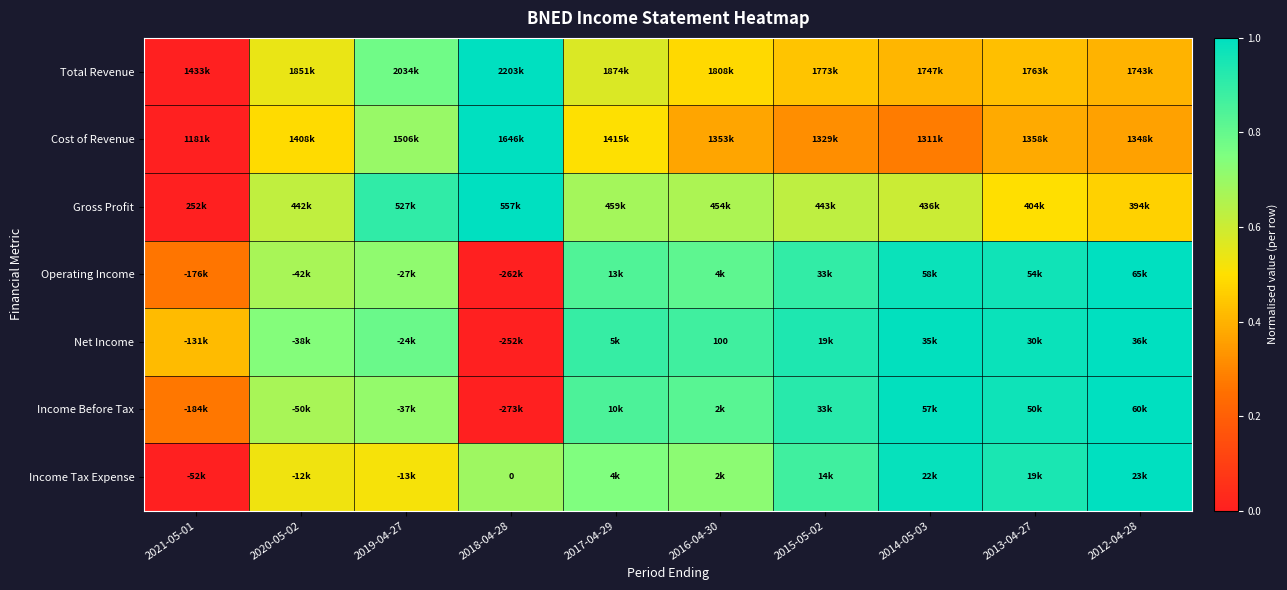

What is the total value across all series at 2021-05-01?

0.9